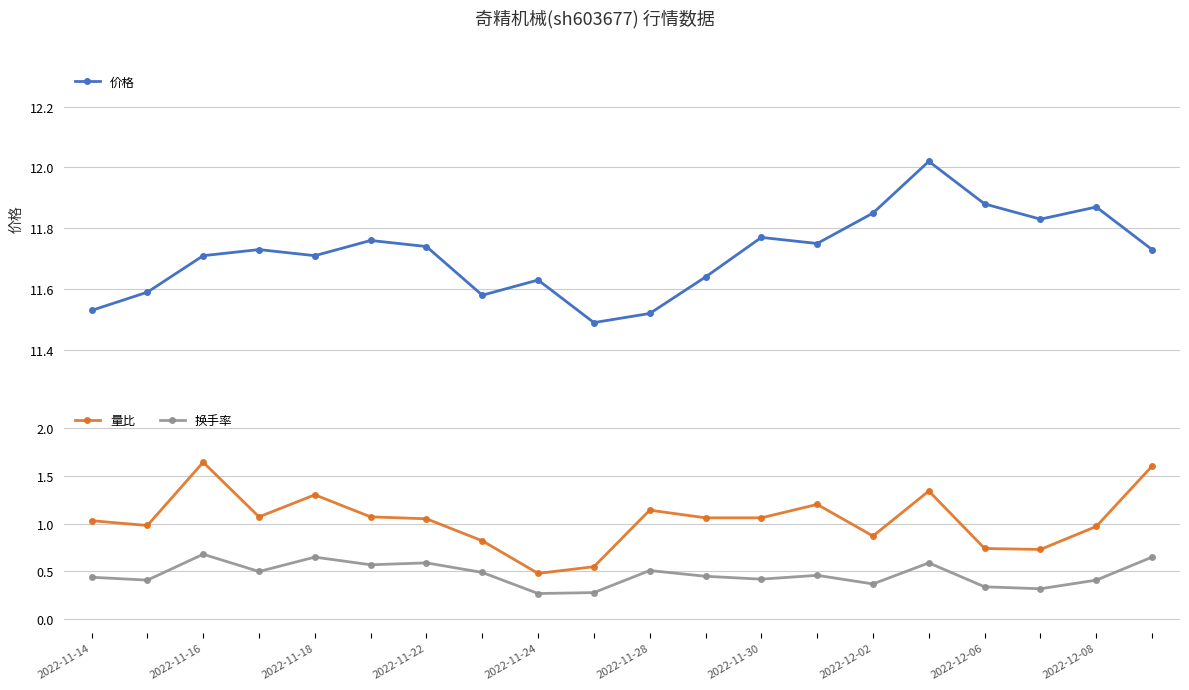

True or false: 价格 and 换手率 intersect in this chart.

False